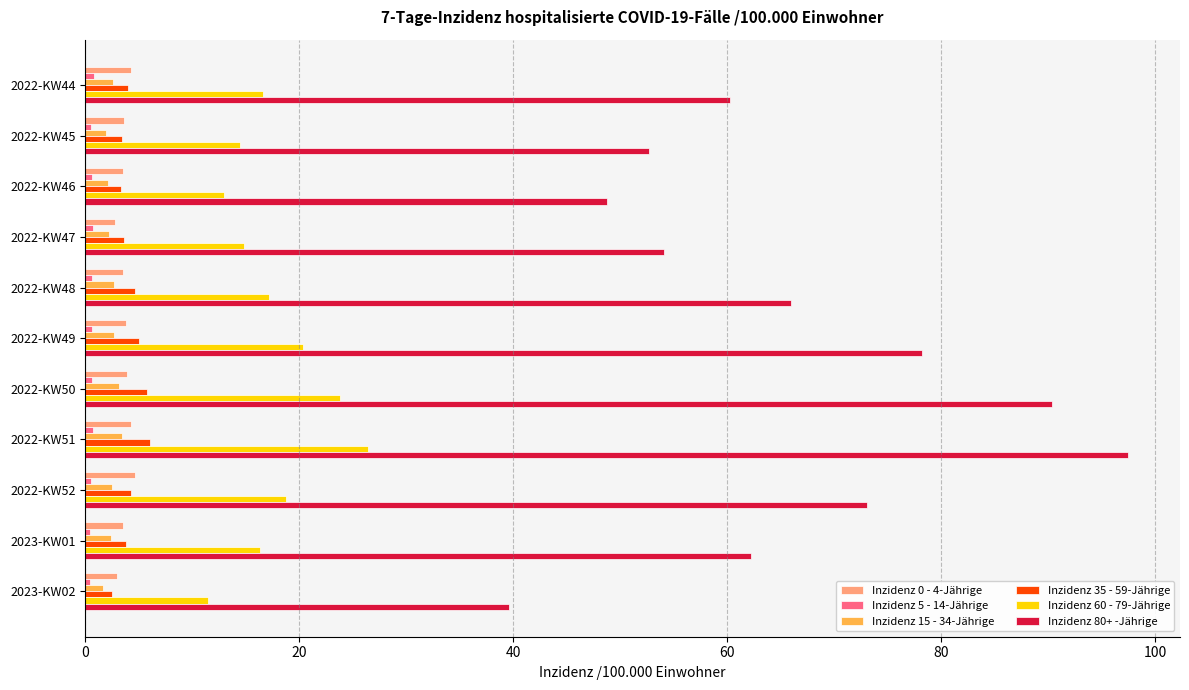

What is the average value of the Inzidenz 80+ -Jährige series?

65.7